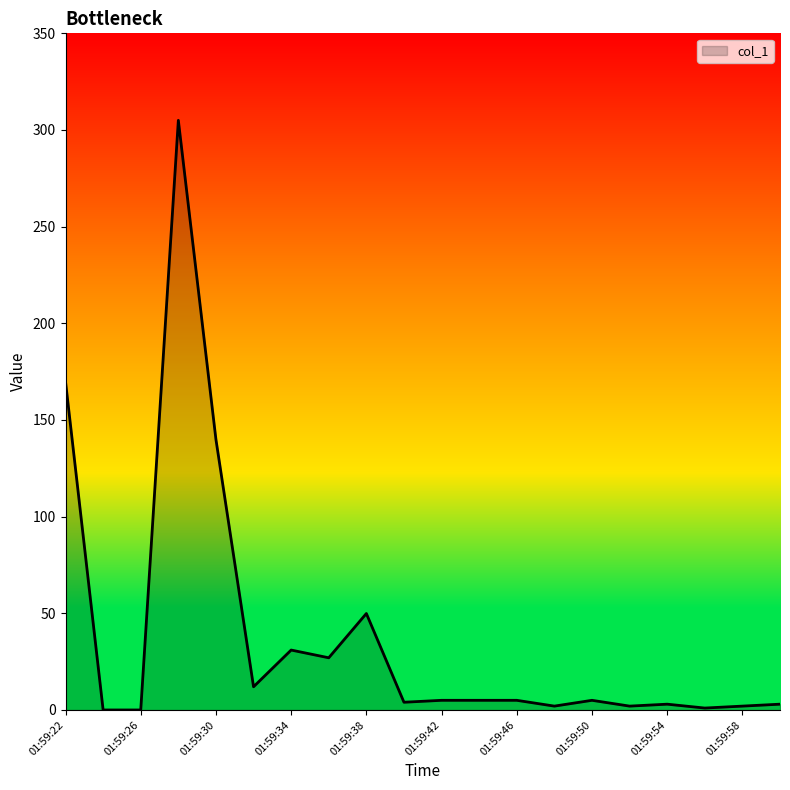

Does the chart display data point markers on the line(s)?

No